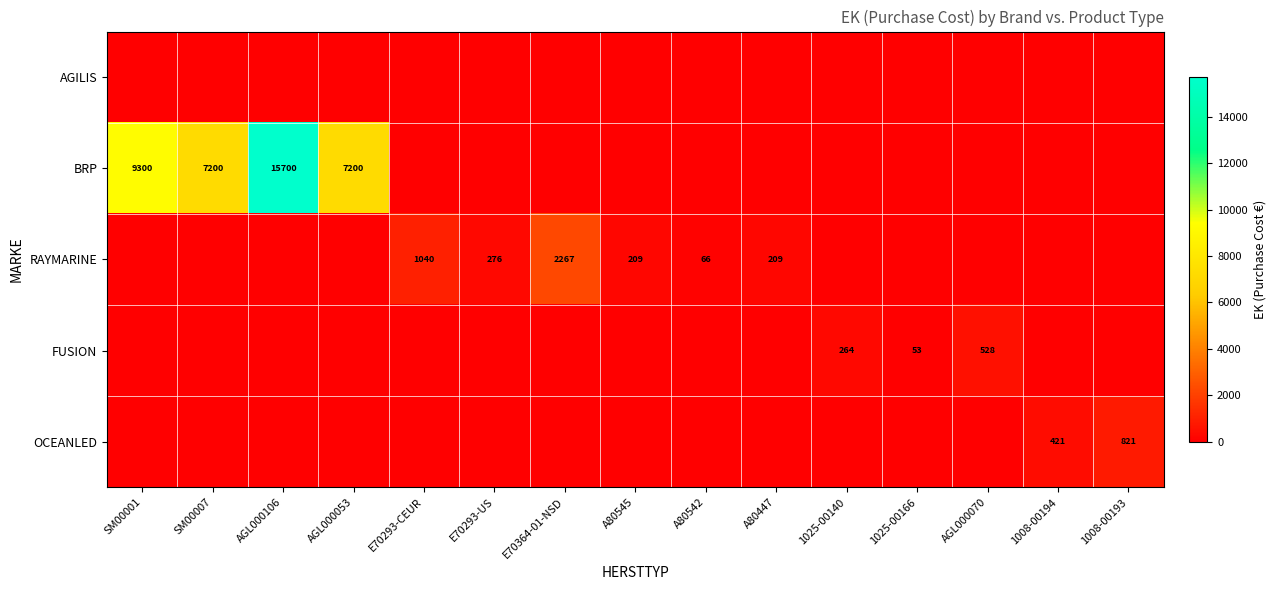

Which category has the highest value across all series?

AGL000106